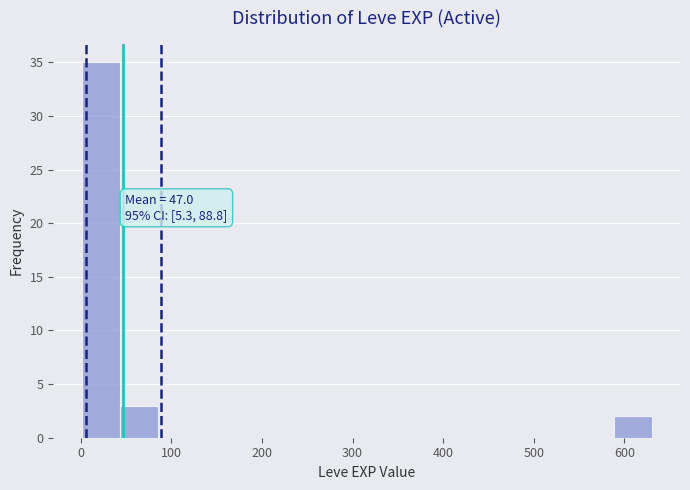

Which range on the x-axis has the tallest bar?

0 to 40